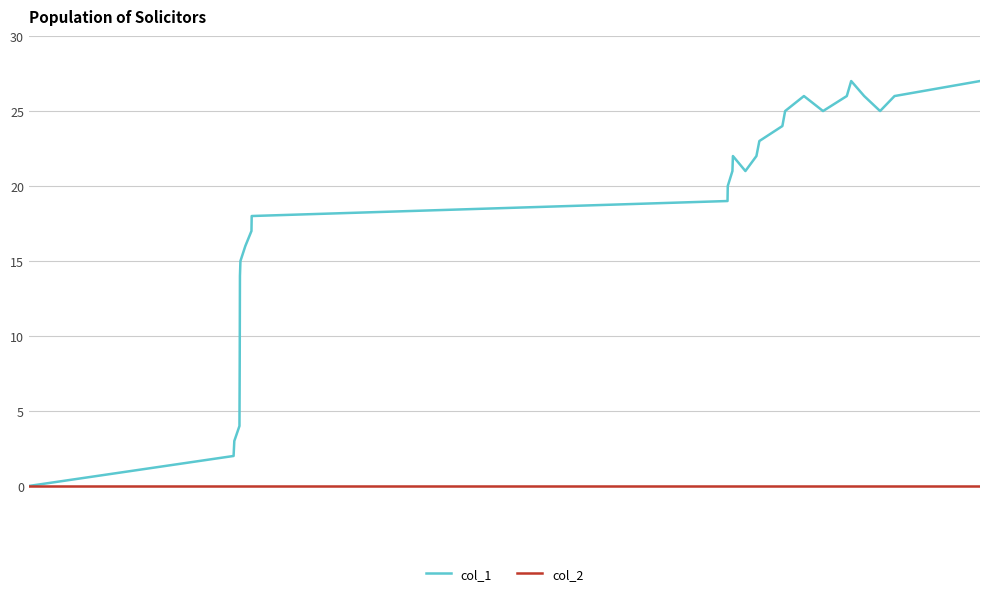

Rank the series by their average value, from highest to lowest.

col_1, col_2